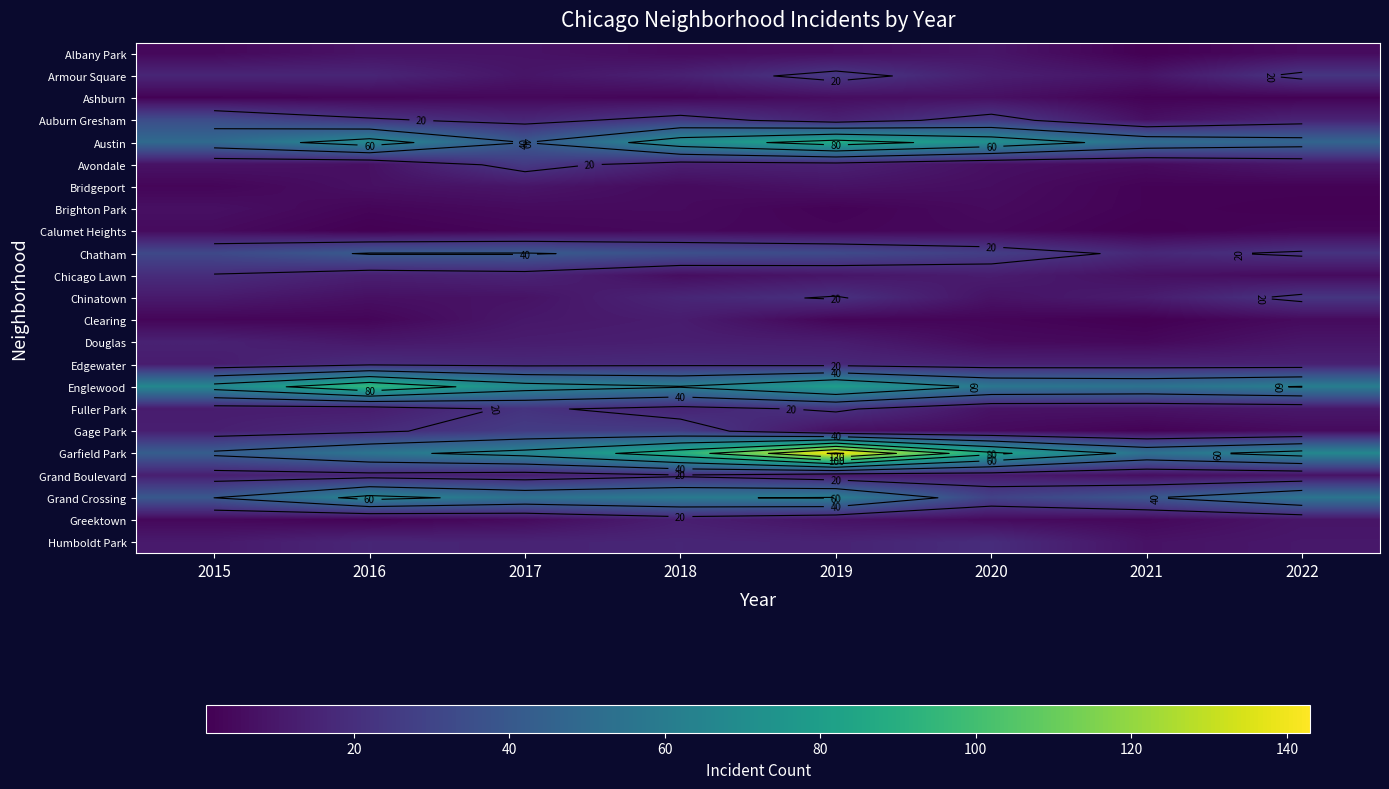

What is the greatest value displayed?

143